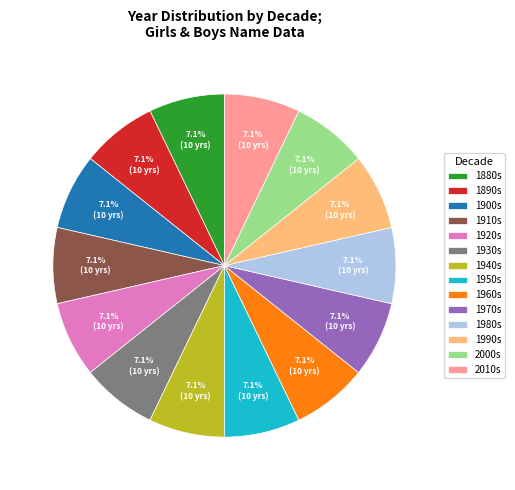

Count the number of slices in the pie.

14